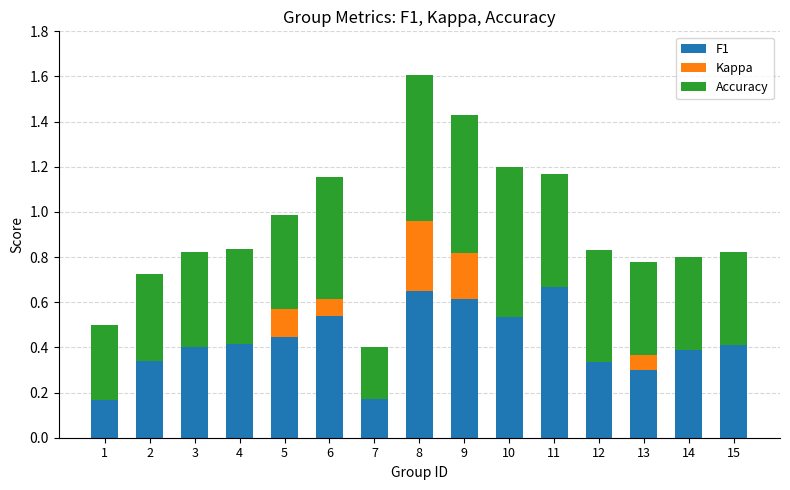

Are the bars grouped side by side (vs. stacked)?

No